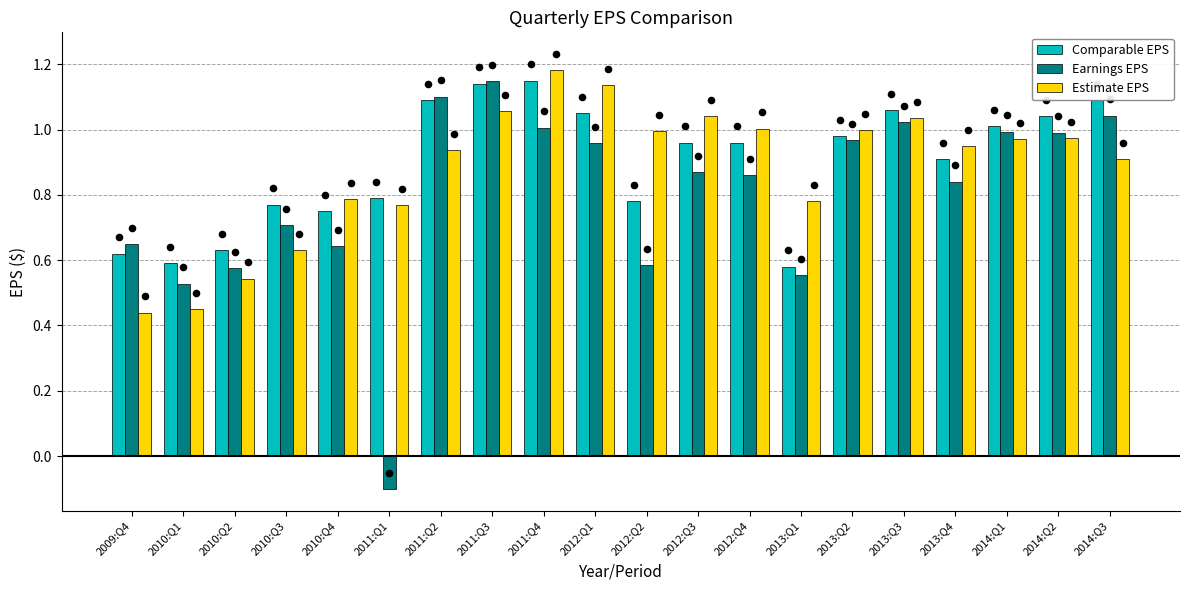

Which series reaches the minimum Y coordinate?

Earnings EPS